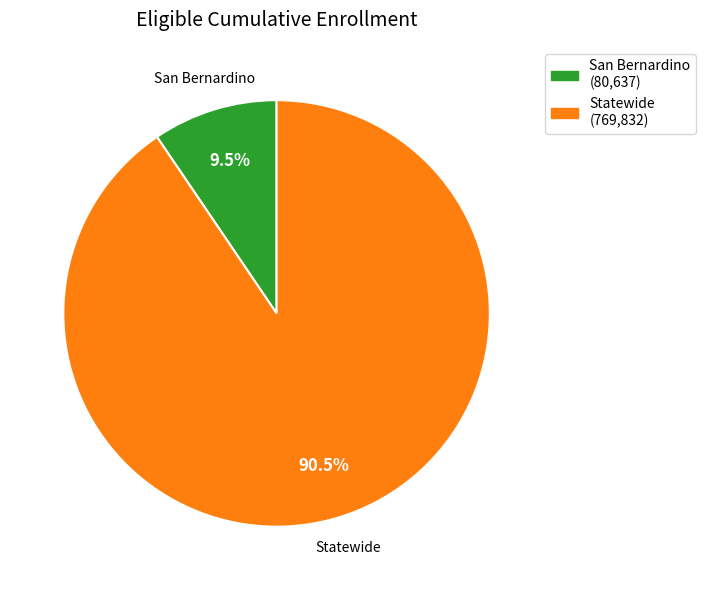

How many slices are in this pie chart?

2